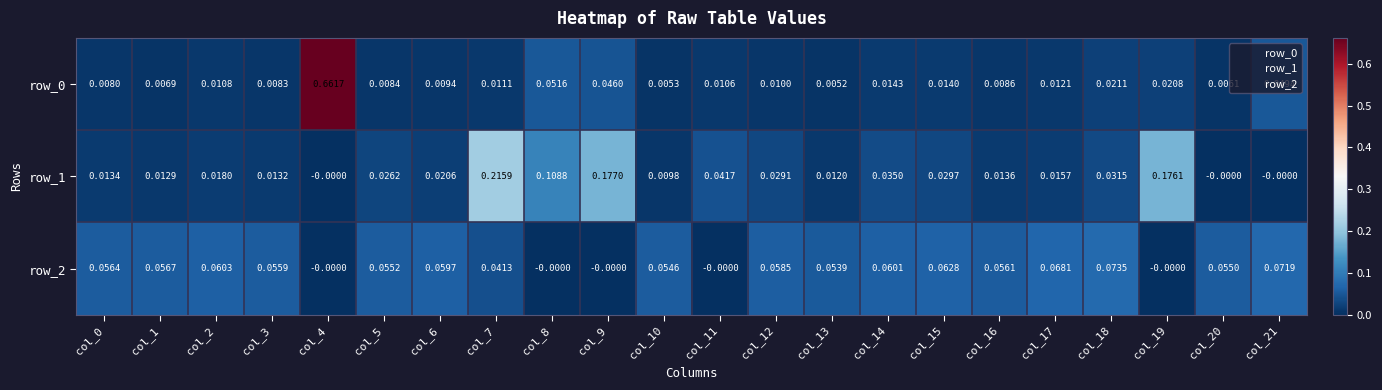

Is the value of row_1 at col_3 greater than the value of row_2 at col_14?

No